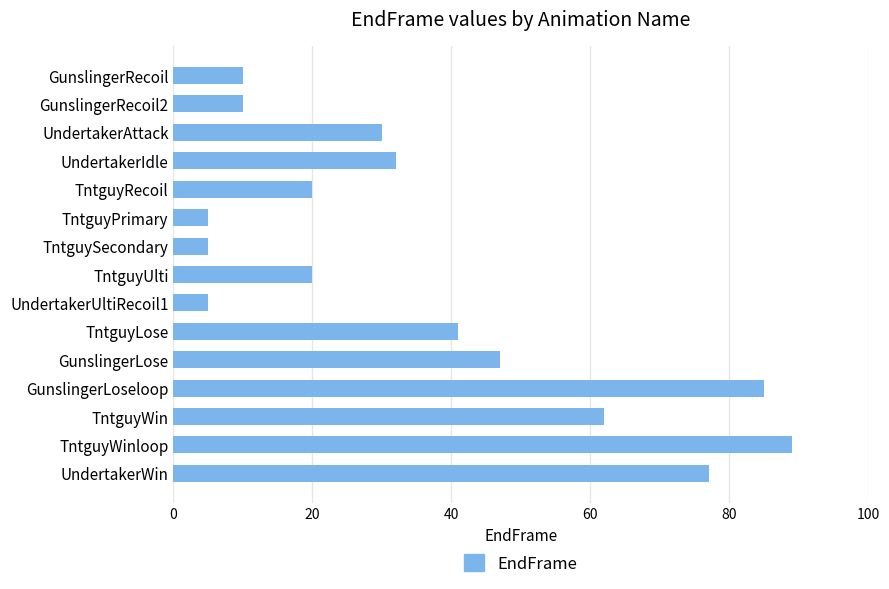

Is it true that the value at TntguySecondary is 2?

False